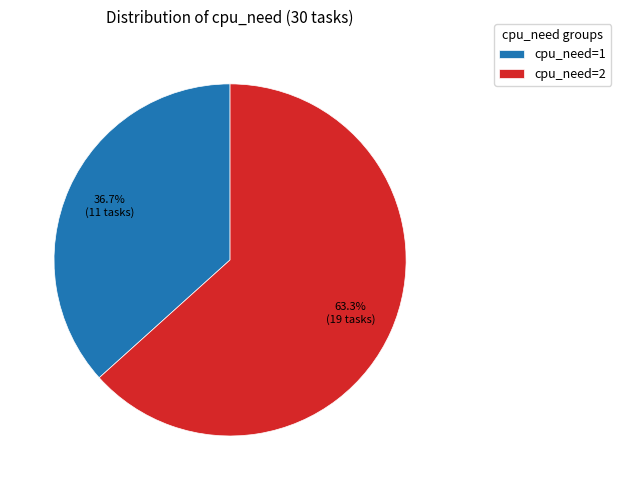

To the nearest percent, what is the combined percentage of cpu_need=1 and cpu_need=2?

100%